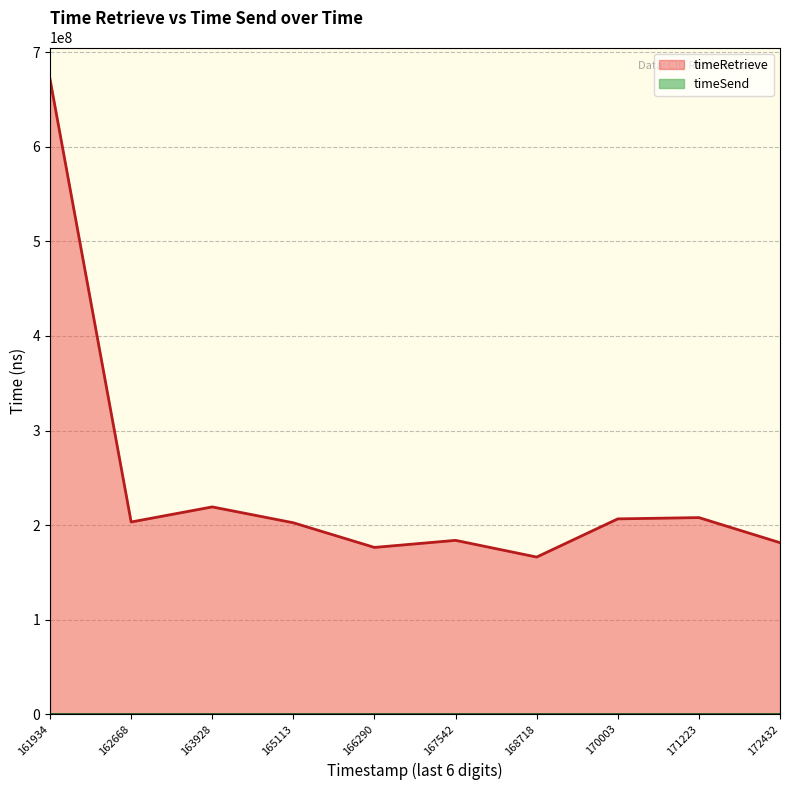

Read the value at 1695350166290, to the nearest 10.

176312350